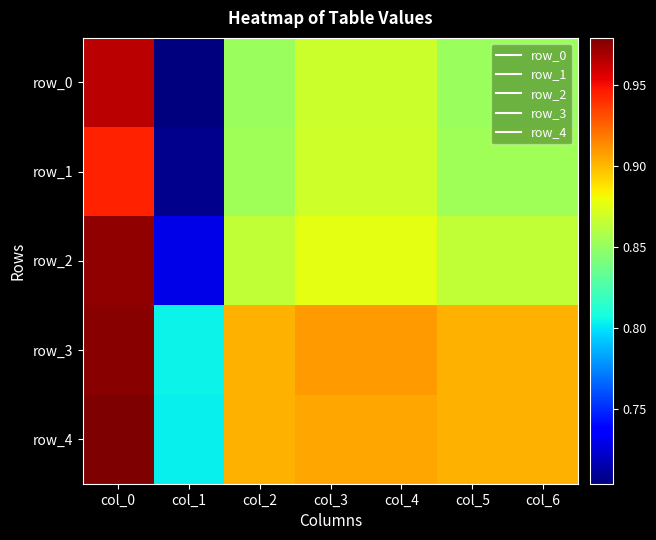

Which category has the lowest value in the row_1 series?

col_1